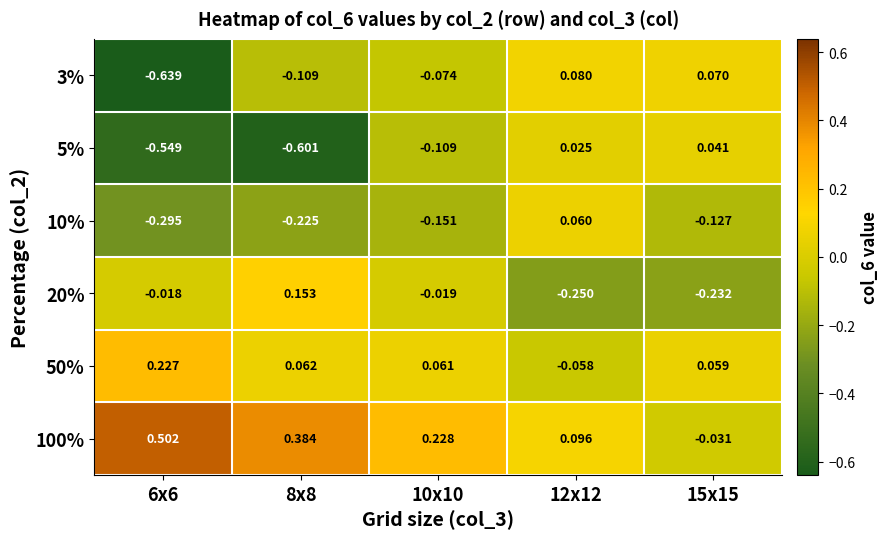

How many positive values does the 10% series have?

1